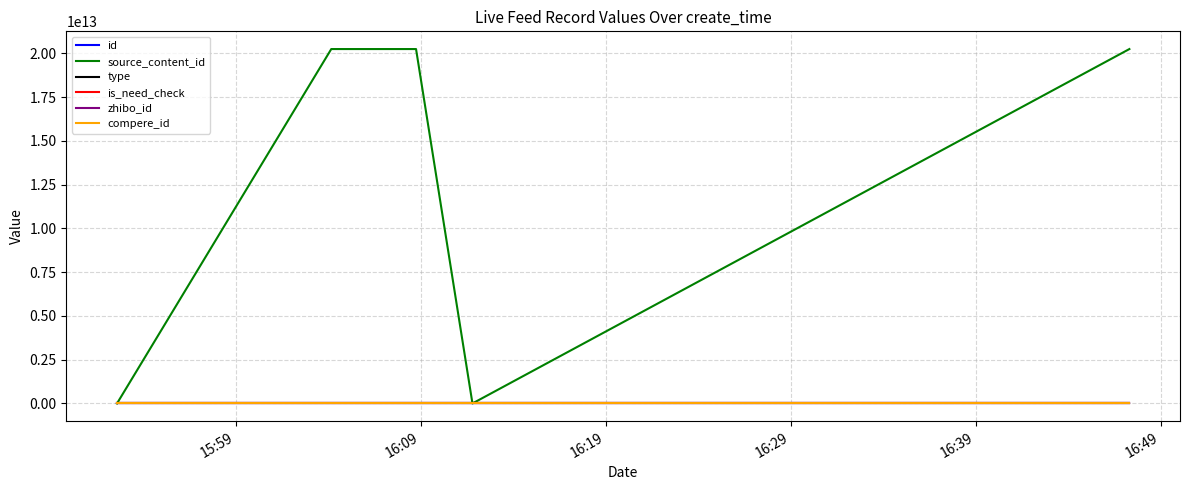

What is the difference between the maximum and second lowest values in the is_need_check series?

1